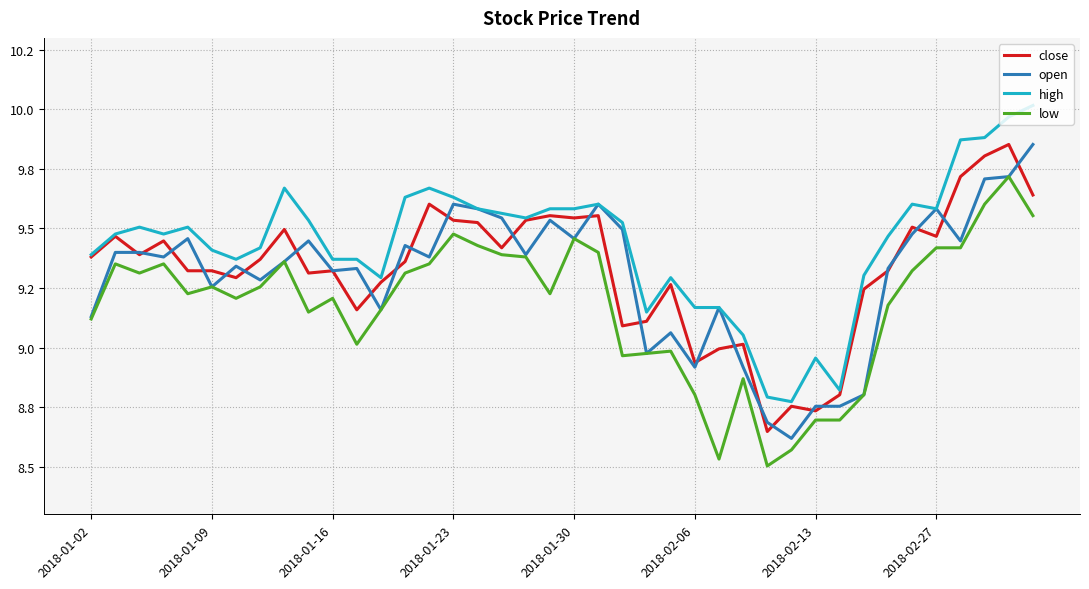

Is this an area chart (filled region under the line)?

No